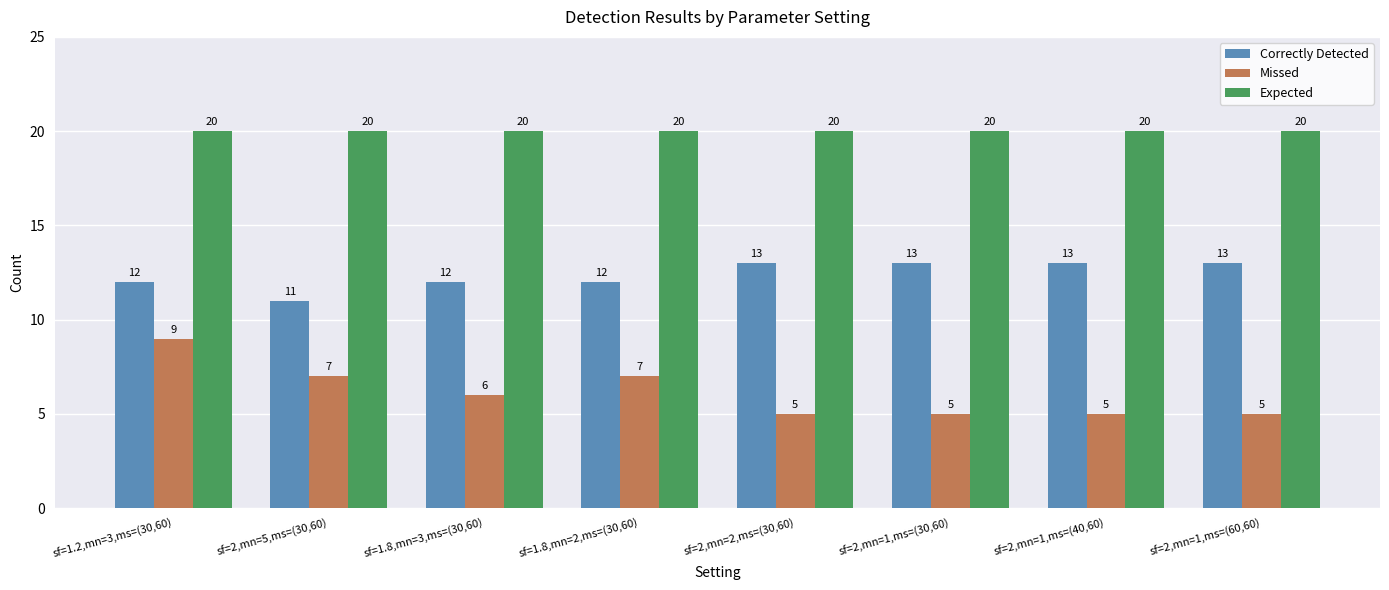

What is the total value across all series at sf=1.8,mn=3,ms=(30,60)?

38